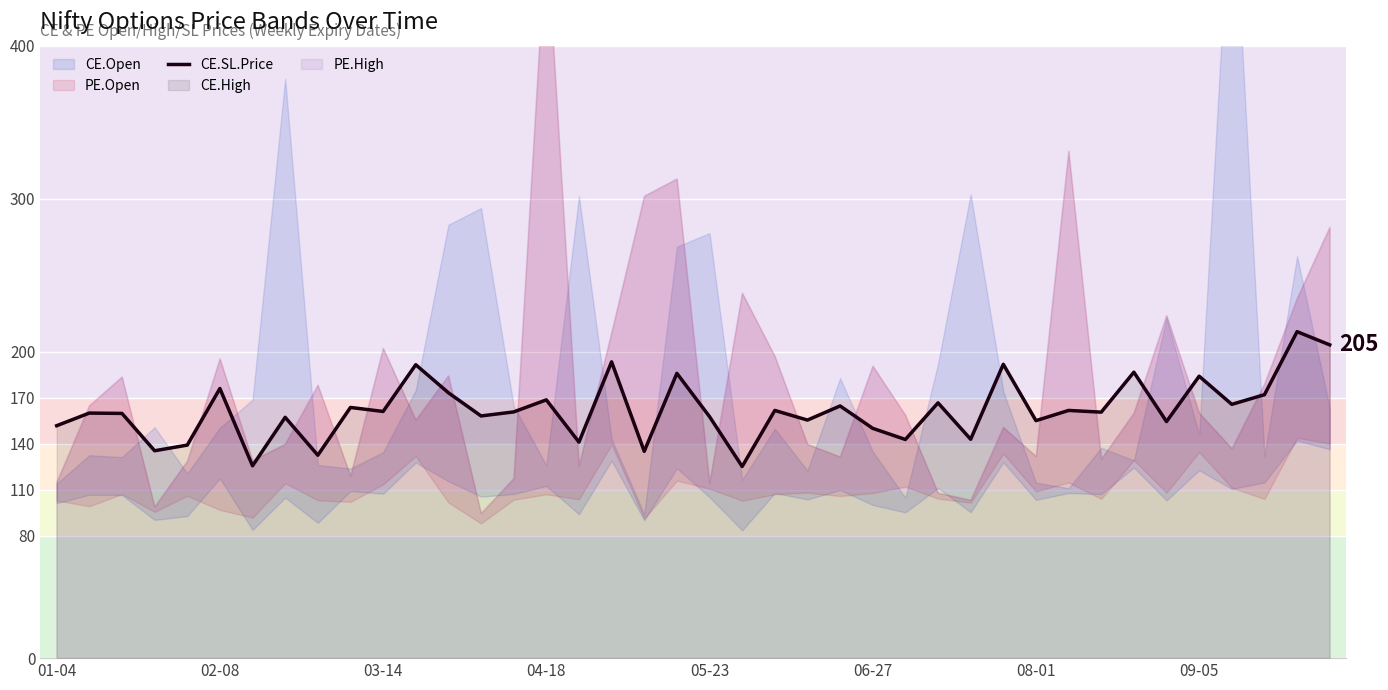

What position from the left is 34?

35